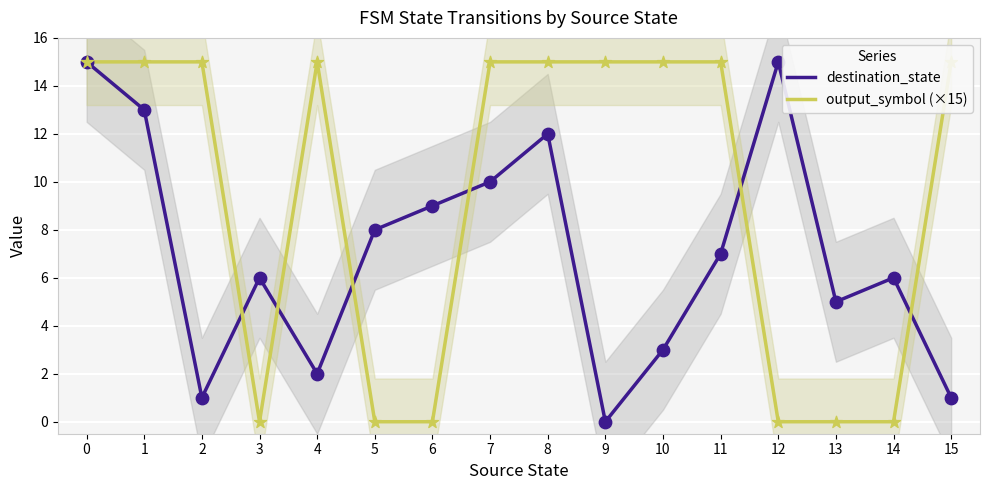

Which series has the largest Y range (max minus min)?

destination_state